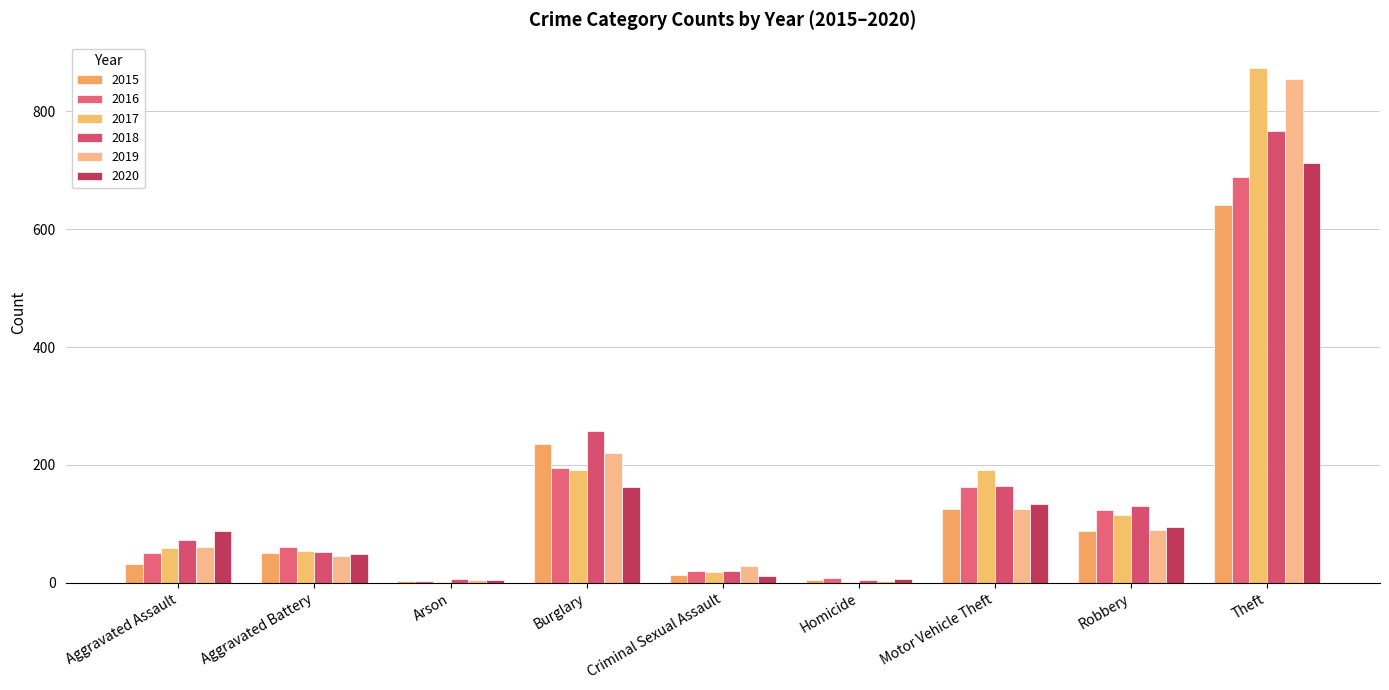

Which series has the widest spread of values?

2017